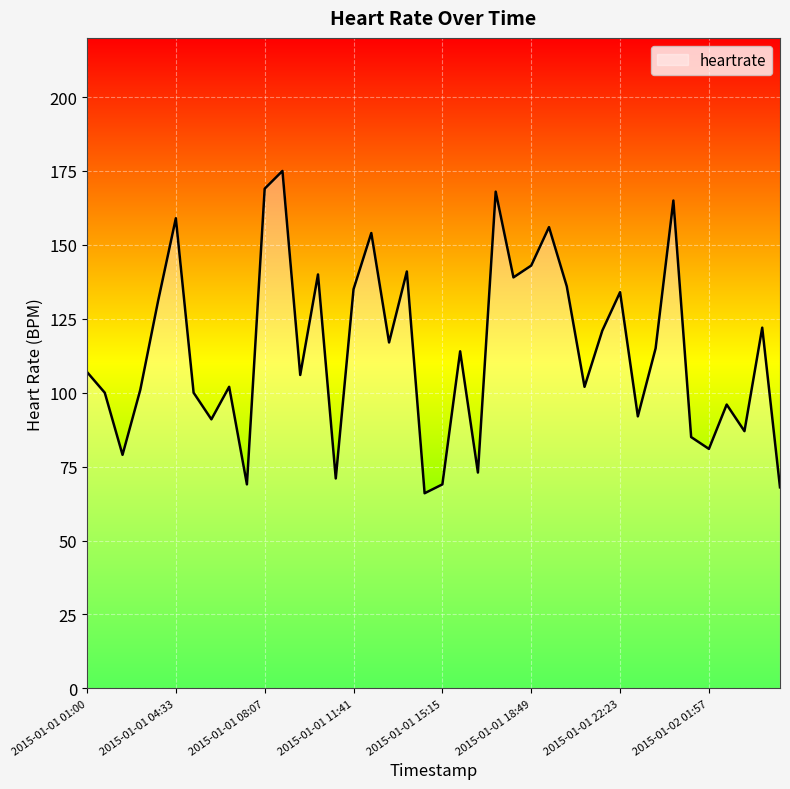

What is the difference between the maximum and minimum values?

109